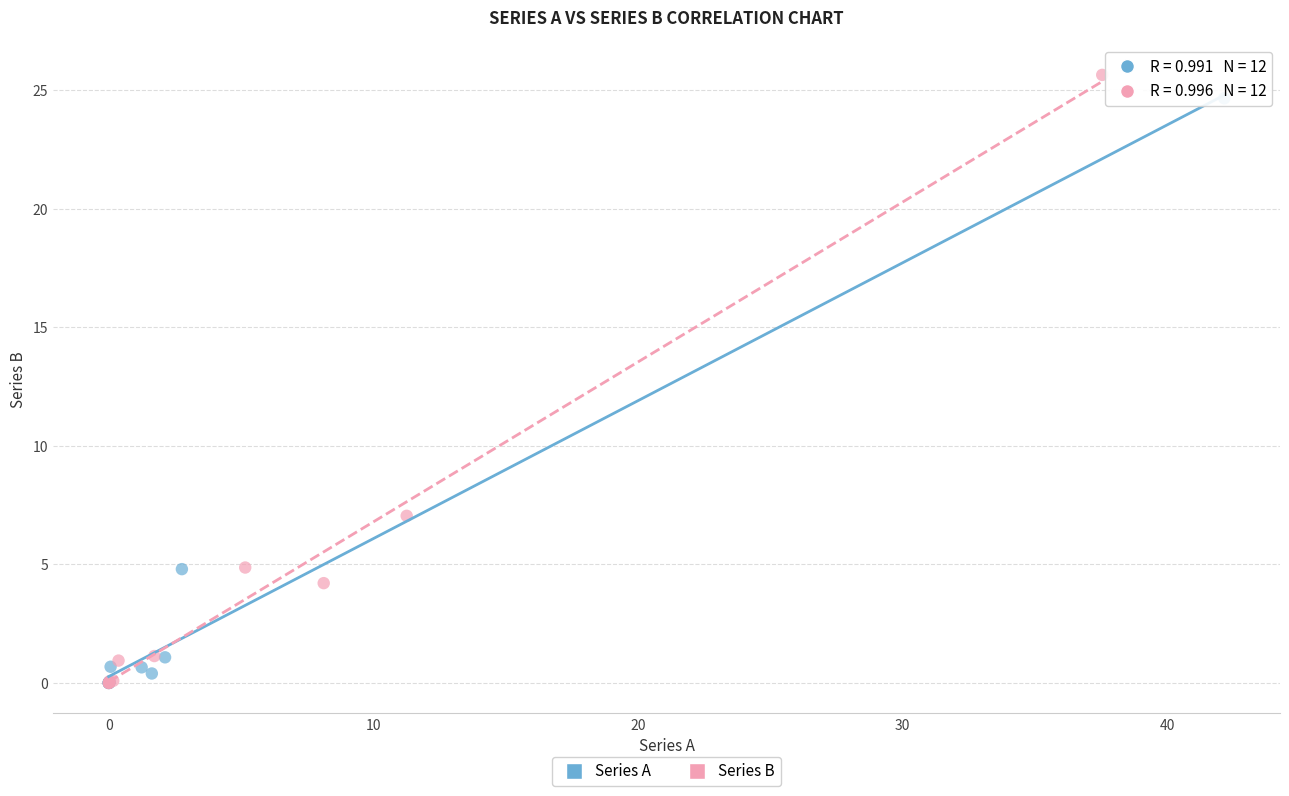

Which series has the largest Y range (max minus min)?

Series B